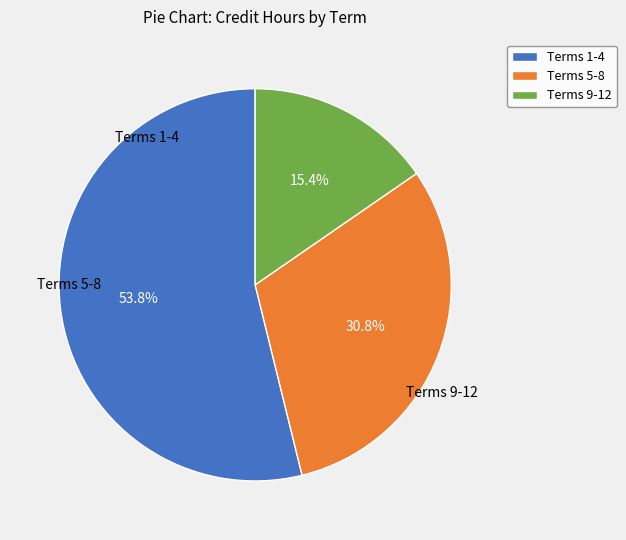

Do Terms 5-8 and Terms 1-4 together represent more than half of the pie?

Yes